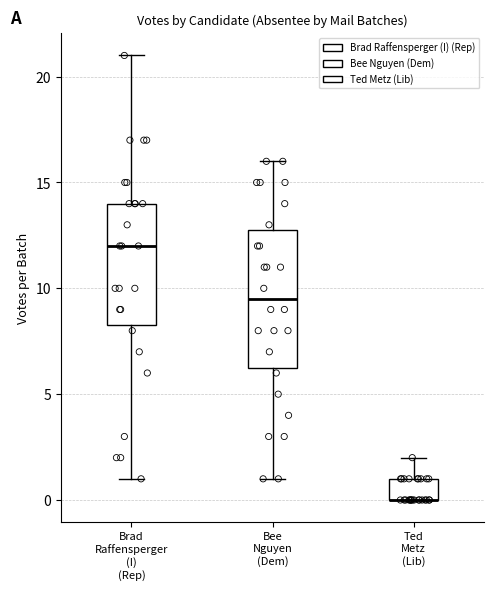

Where does the lower whisker of the box for Bee Nguyen (Dem) end on the y-axis? The values are not printed on the chart, so give them approximately, as read against the axis.

1.0